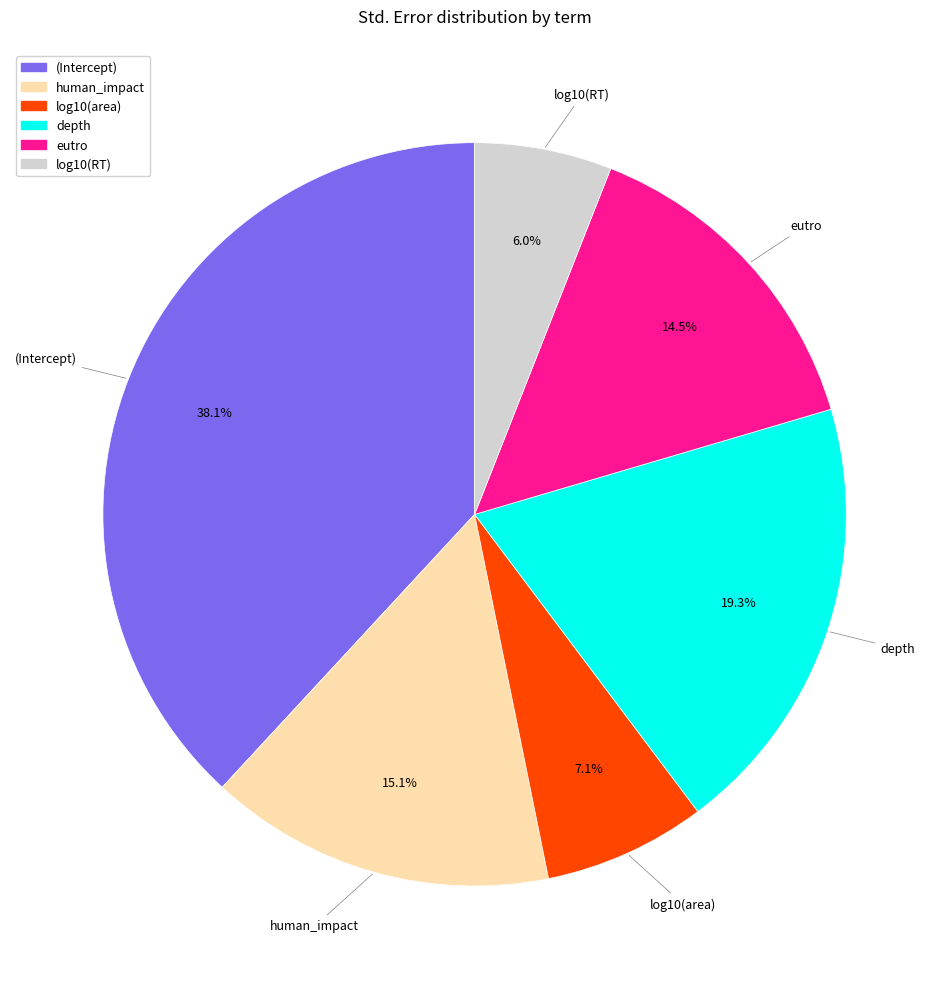

Do (Intercept) and log10(area) together represent more than half of the pie?

No